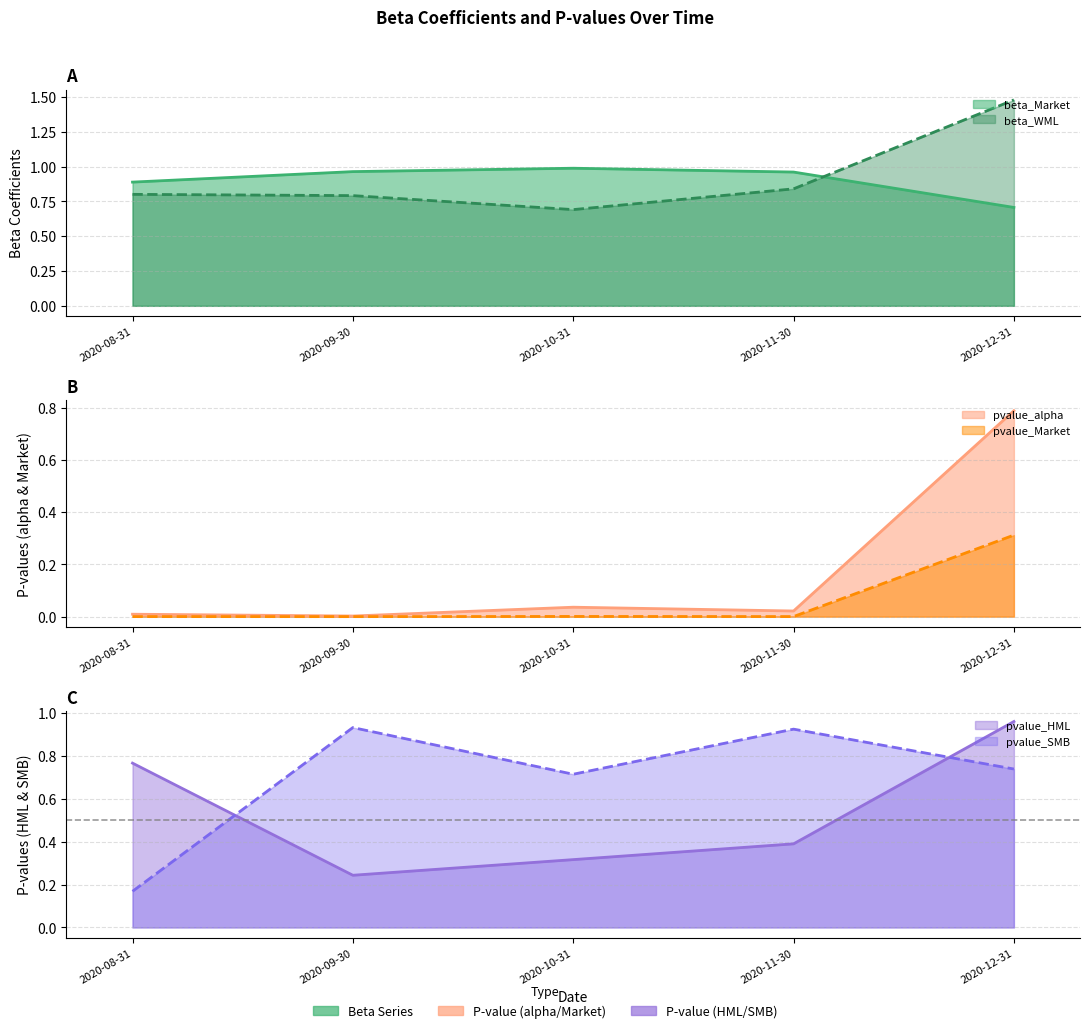

Reading left to right, list all the values displayed in this chart.

beta_Market: 2020-08-31=0.9	2020-09-30=1.0	2020-10-31=1.0	2020-11-30=1.0	2020-12-31=0.7
beta_WML: 2020-08-31=0.8	2020-09-30=0.8	2020-10-31=0.7	2020-11-30=0.8	2020-12-31=1.5
pvalue_alpha: 2020-08-31=0.0	2020-09-30=0.0	2020-10-31=0.0	2020-11-30=0.0	2020-12-31=0.8
pvalue_Market: 2020-08-31=0.0	2020-09-30=0.0	2020-10-31=0.0	2020-11-30=0.0	2020-12-31=0.3
pvalue_HML: 2020-08-31=0.8	2020-09-30=0.2	2020-10-31=0.3	2020-11-30=0.4	2020-12-31=1.0
pvalue_SMB: 2020-08-31=0.2	2020-09-30=0.9	2020-10-31=0.7	2020-11-30=0.9	2020-12-31=0.7